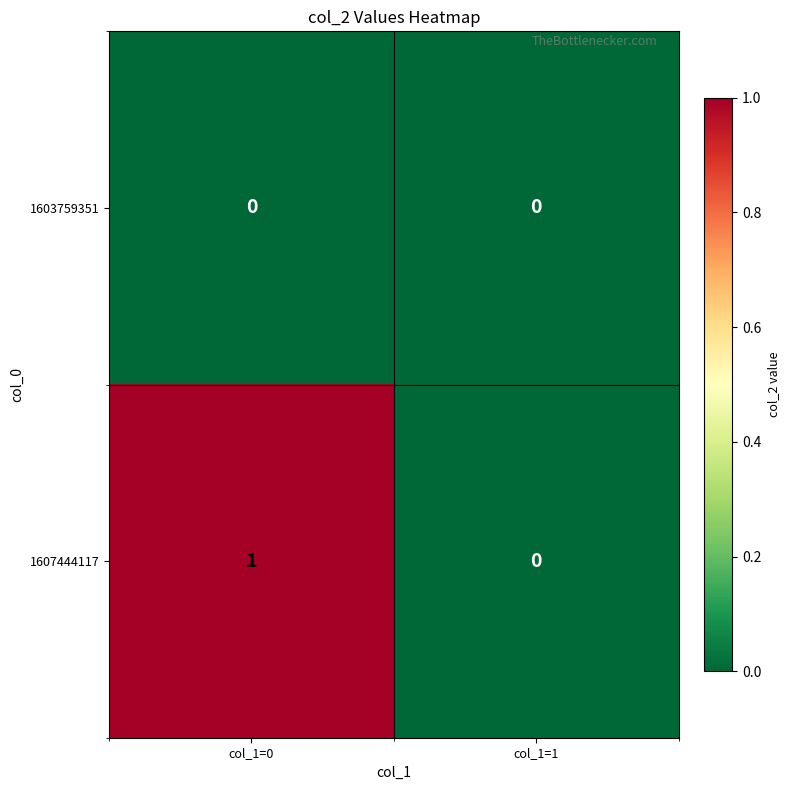

Rank the series at col_1=0 from lowest to highest value.

1603759351, 1607444117